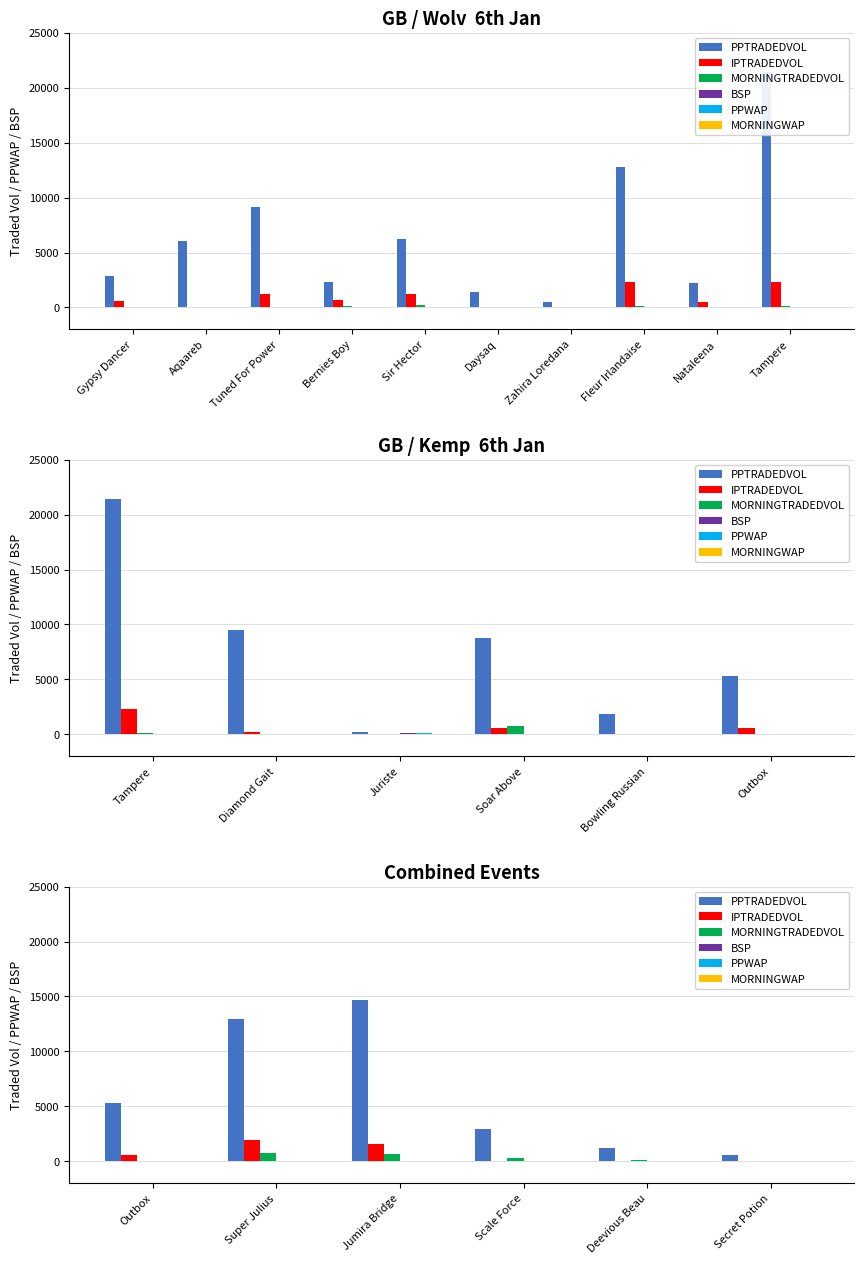

Count the number of data series in this chart.

6